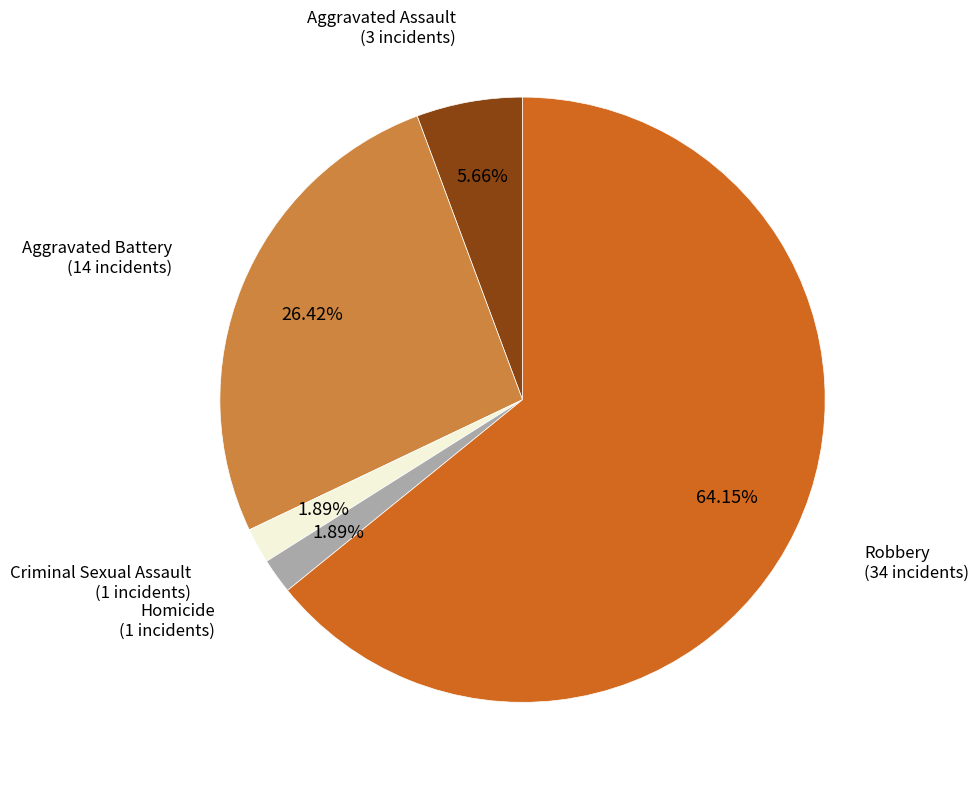

Does any single category account for the majority?

Yes